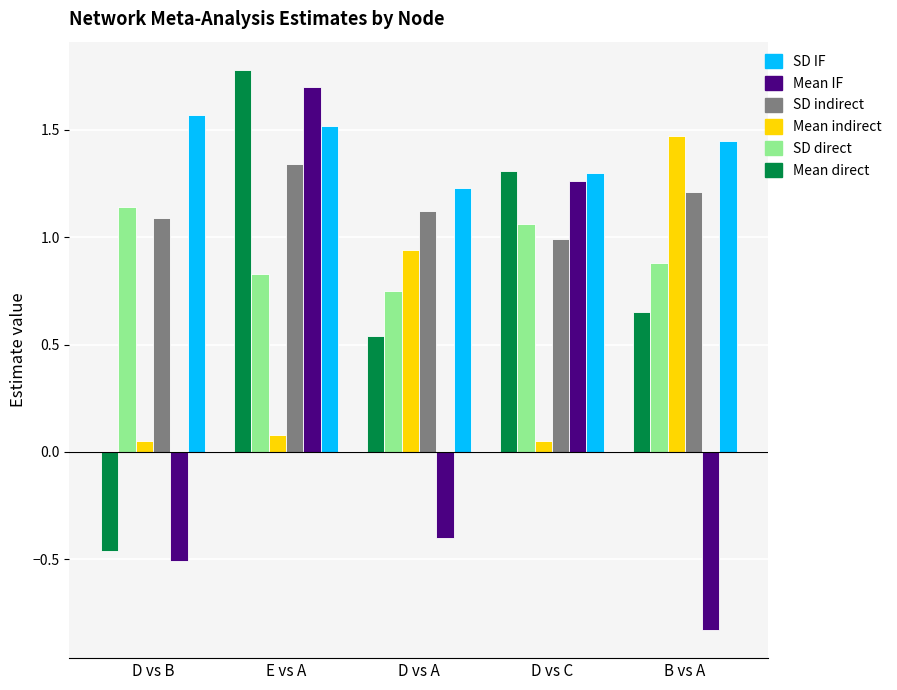

What is the sum of all Mean direct values?

3.8